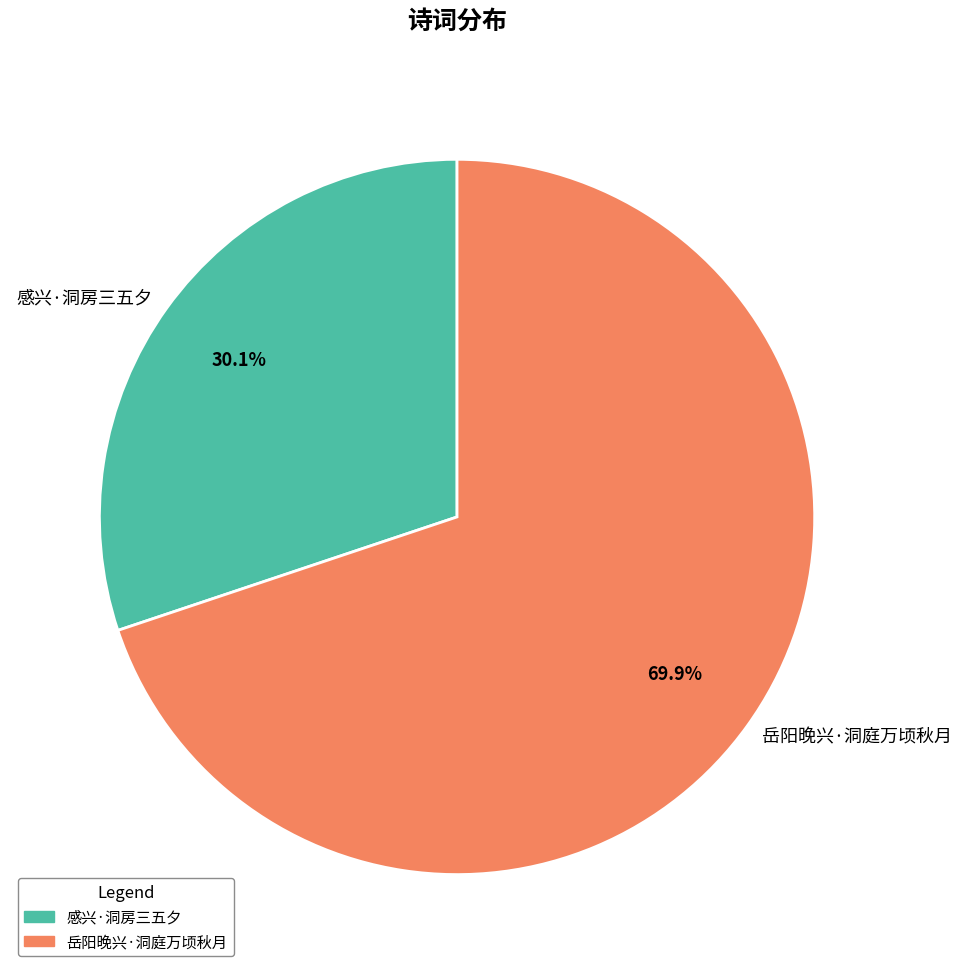

To the nearest percent, what portion does 感兴·洞房三五夕 represent?

30%